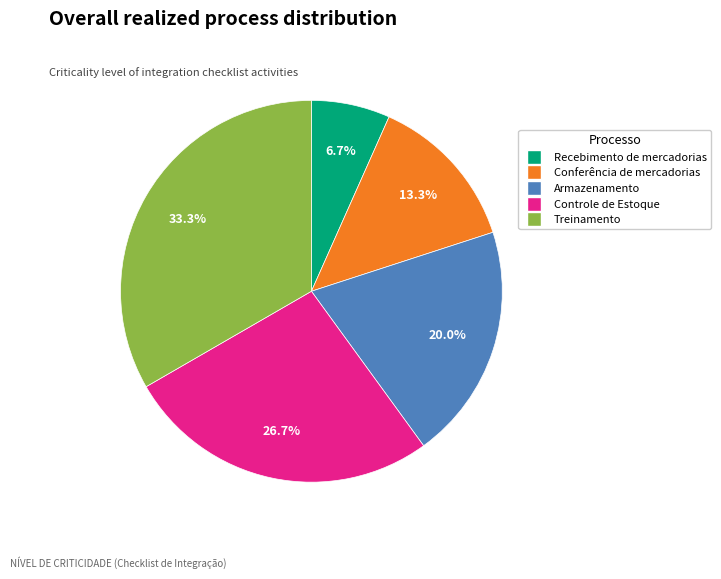

What percentage is the Conferência de mercadorias slice, to the nearest percent?

13%